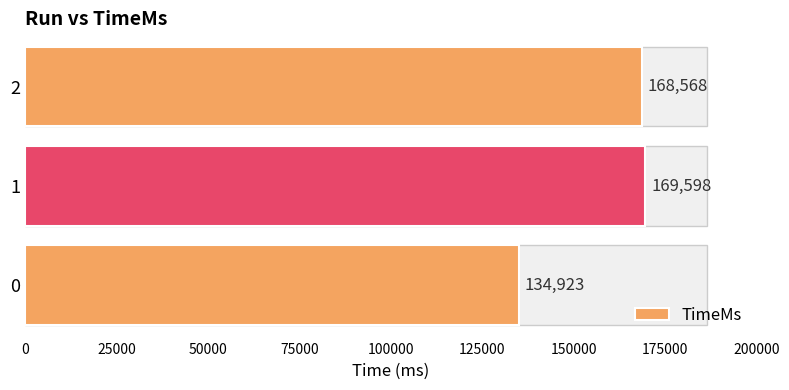

Reading bottom to top, what are all the values shown in this chart?

0=134923	1=169598	2=168568